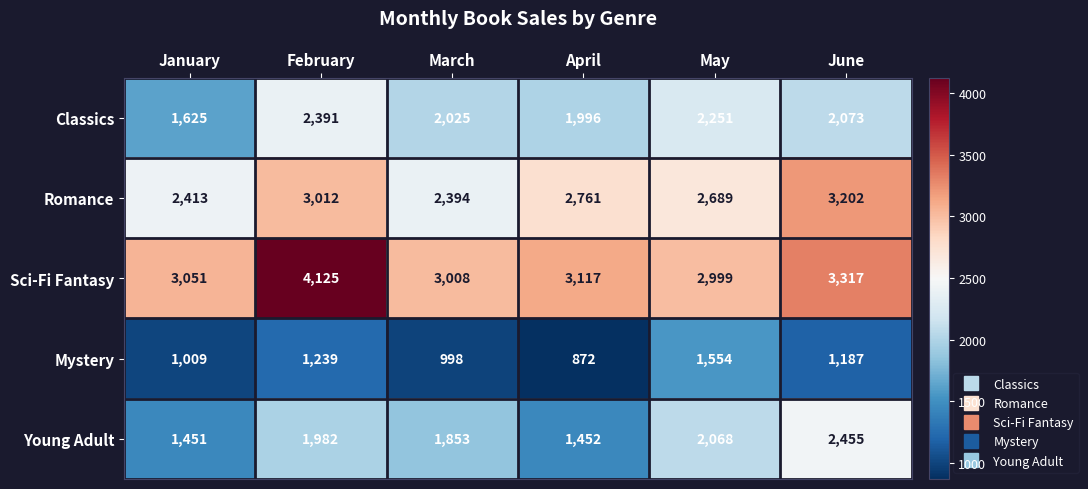

How many series are shown in this chart?

5